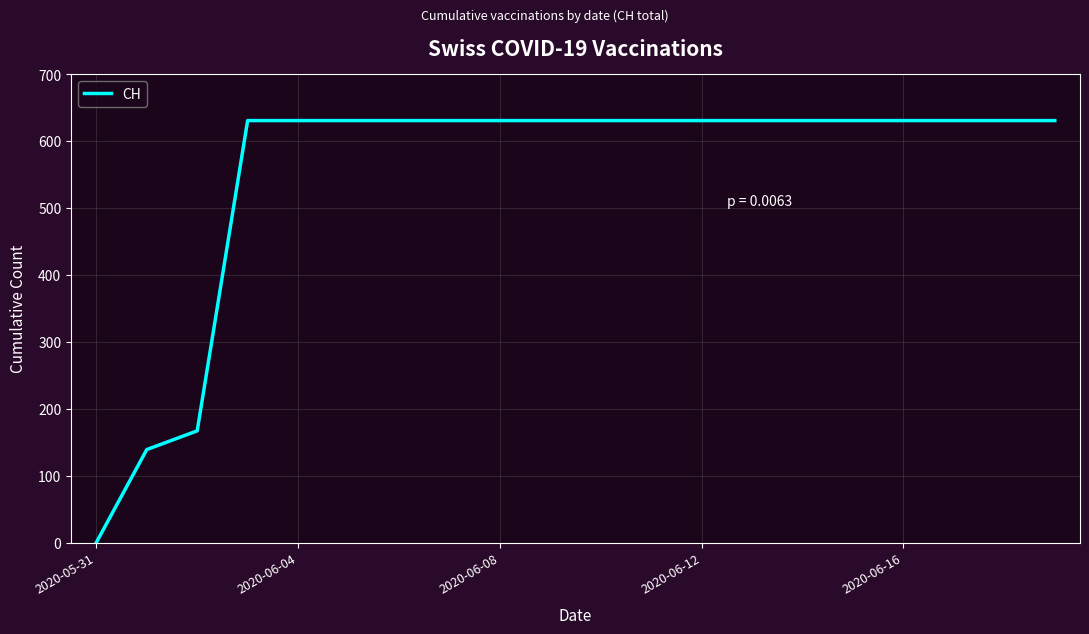

What is the difference between the maximum and minimum values?

631